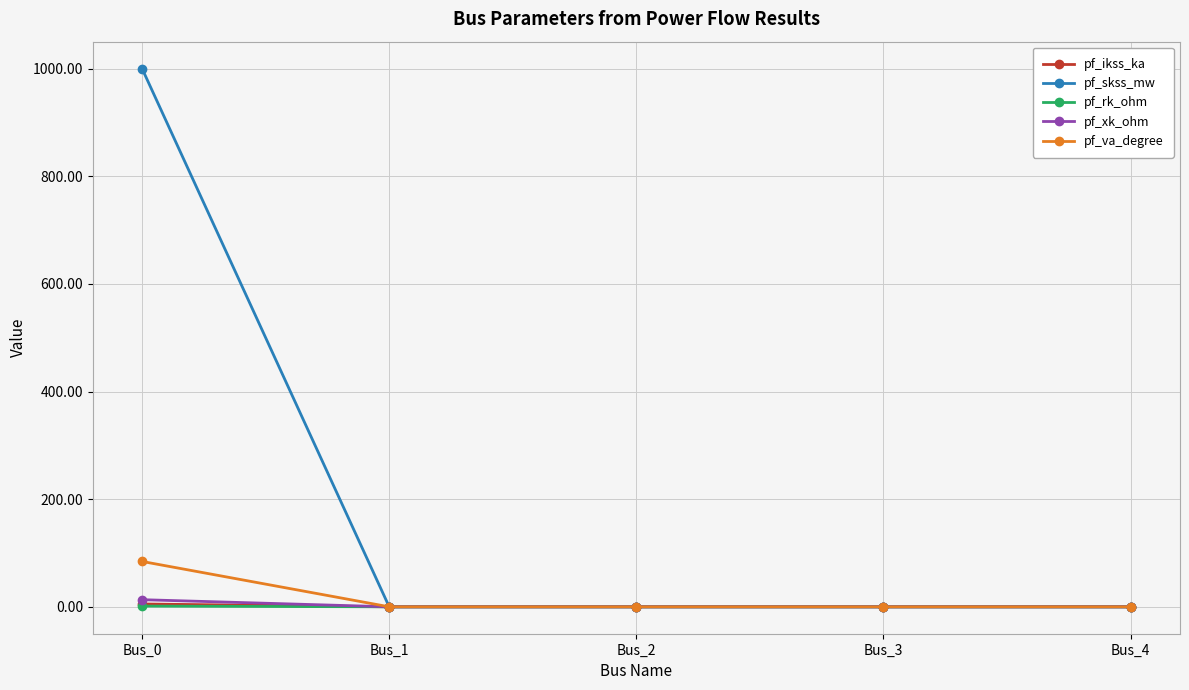

Which series has the largest total across all categories?

pf_skss_mw